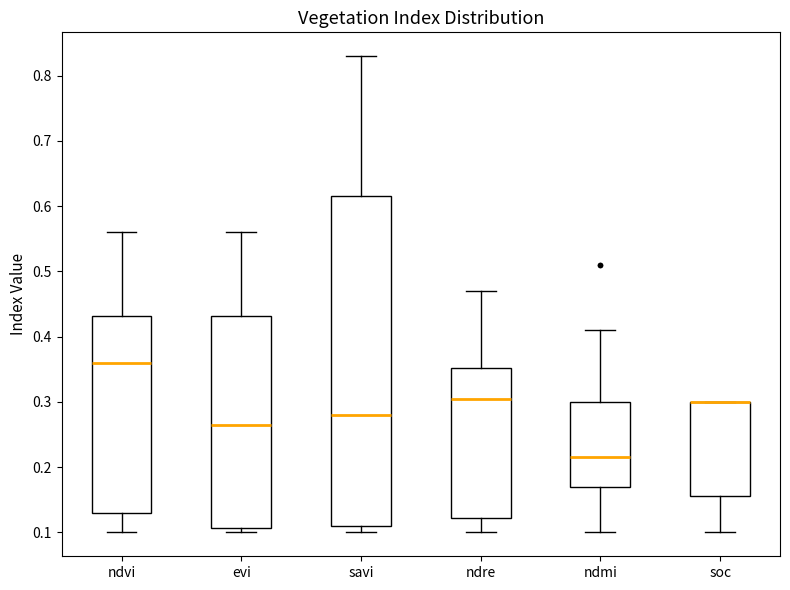

Comparing the boxes themselves (not the whiskers), which one is the tallest?

savi